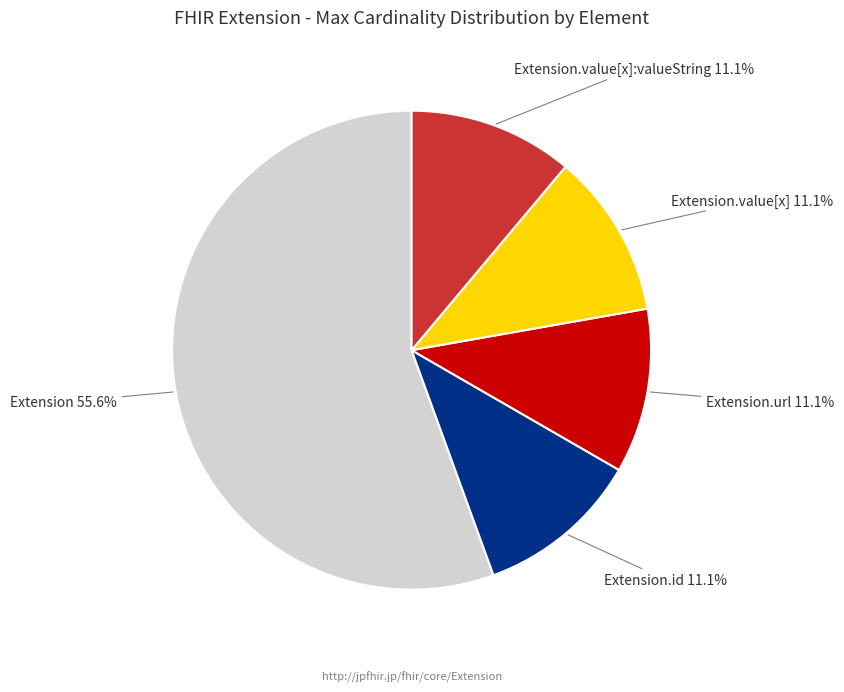

Does any single category account for the majority?

Yes